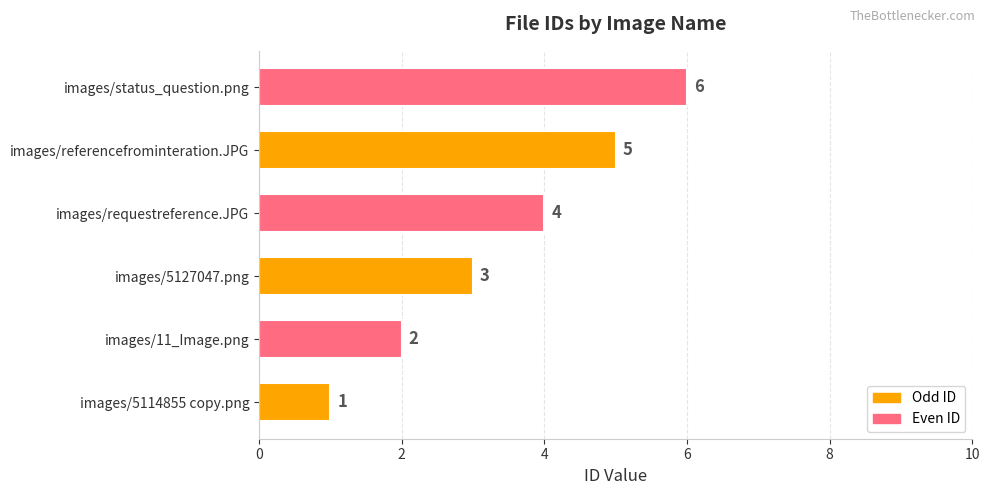

What is the change in value from images/11_Image.png to images/requestreference.JPG?

+2